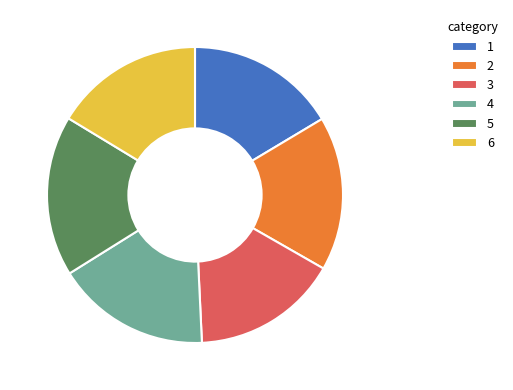

How many slices are in this pie chart?

6